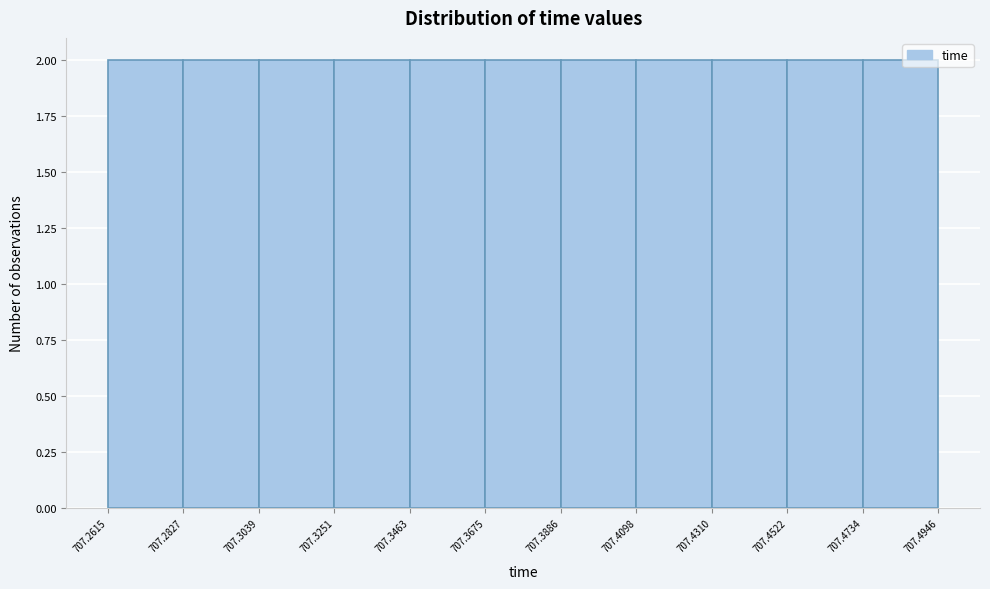

Reading left to right, transcribe this chart: for each bar, give the range it covers on the x-axis and its height. The values are not printed on the chart, so give them approximately, as read against the axis.

707.2615 to 707.2827: 2
707.2827 to 707.3039: 2
707.3039 to 707.3251: 2
707.3251 to 707.3463: 2
707.3463 to 707.3675: 2
707.3675 to 707.3886: 2
707.3886 to 707.4098: 2
707.4098 to 707.4310: 2
707.4310 to 707.4522: 2
707.4522 to 707.4734: 2
707.4734 to 707.4946: 2